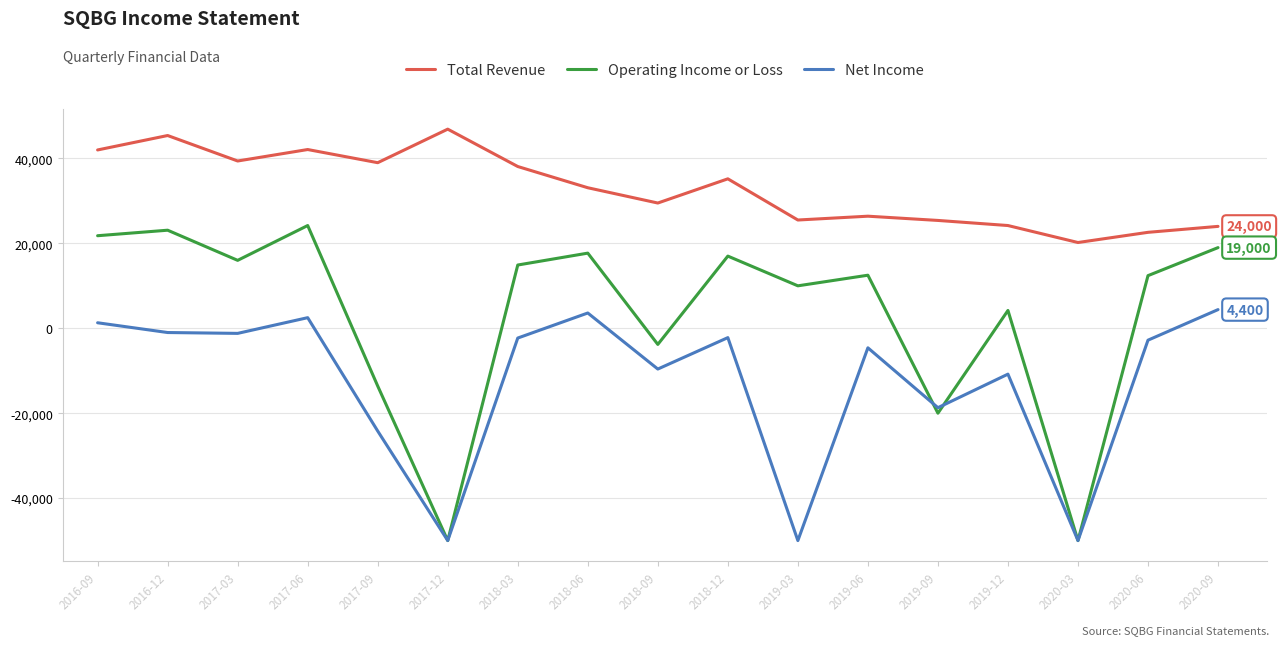

In Net Income, how many points are higher than both neighbors (excluding endpoints)?

5